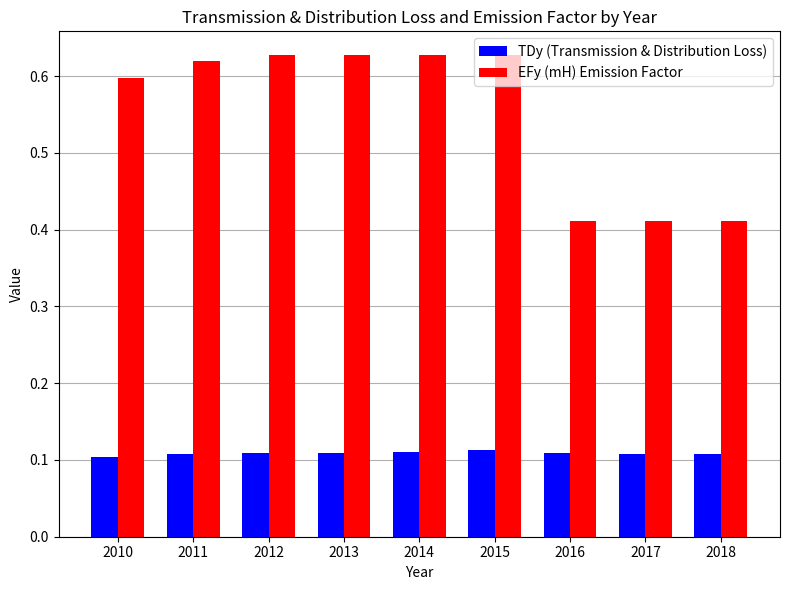

Are the bars grouped side by side (vs. stacked)?

Yes